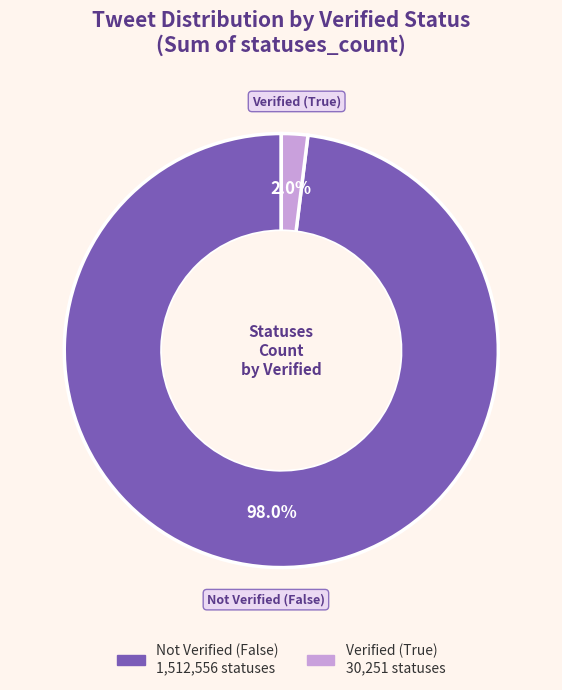

How many slices are in this pie chart?

2